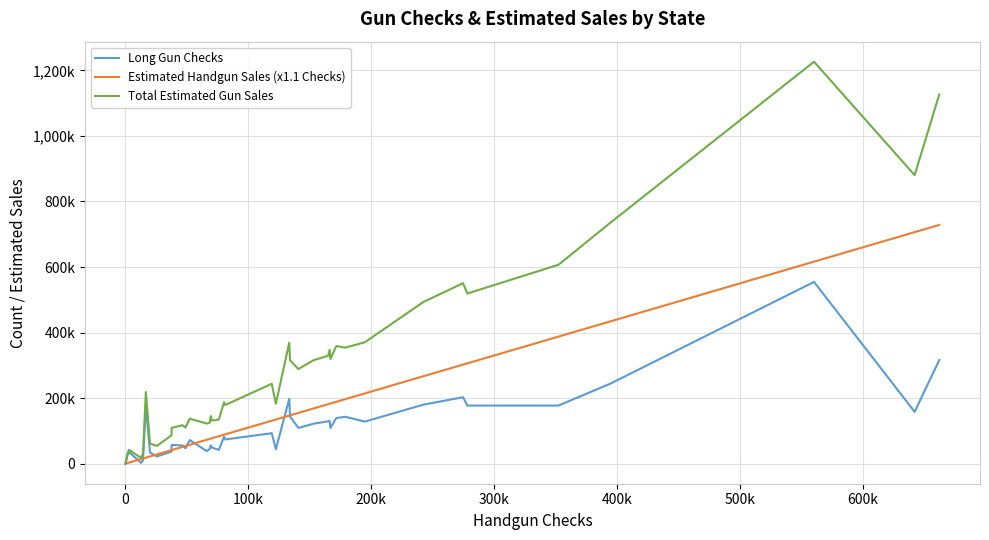

What are all the series names shown in the legend?

Long Gun Checks, Estimated Handgun Sales (x1.1 Checks), Total Estimated Gun Sales